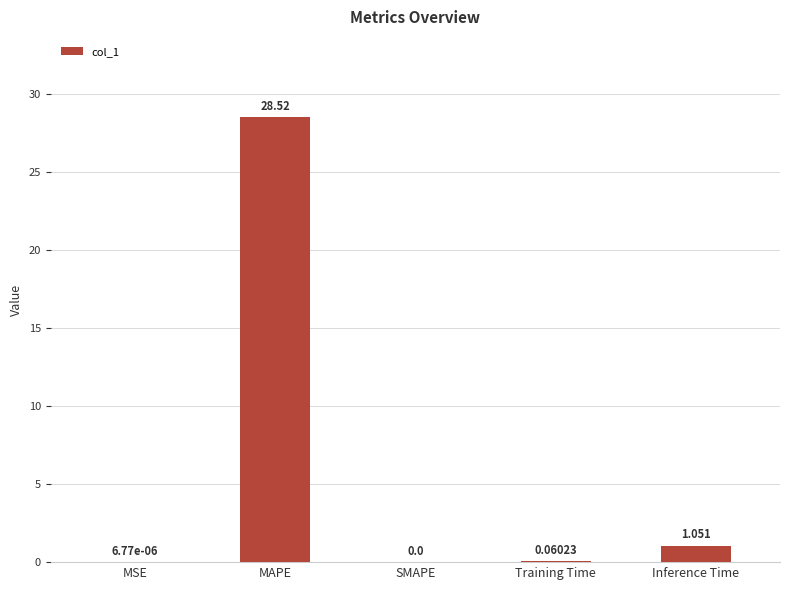

What is the change in value from Training Time to Inference Time?

+1.0